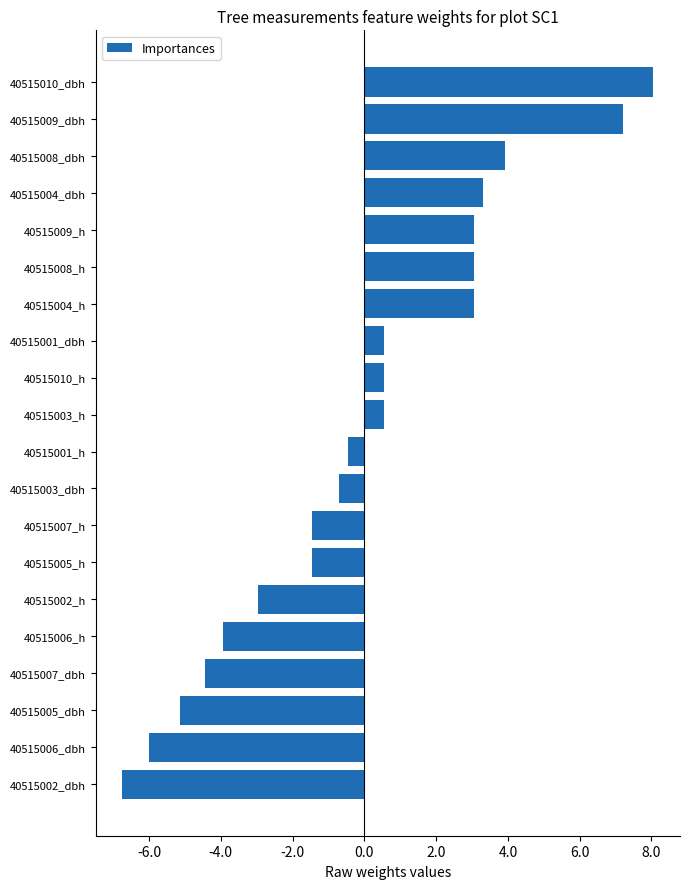

Which label corresponds to the smallest value in the chart?

40515002_dbh